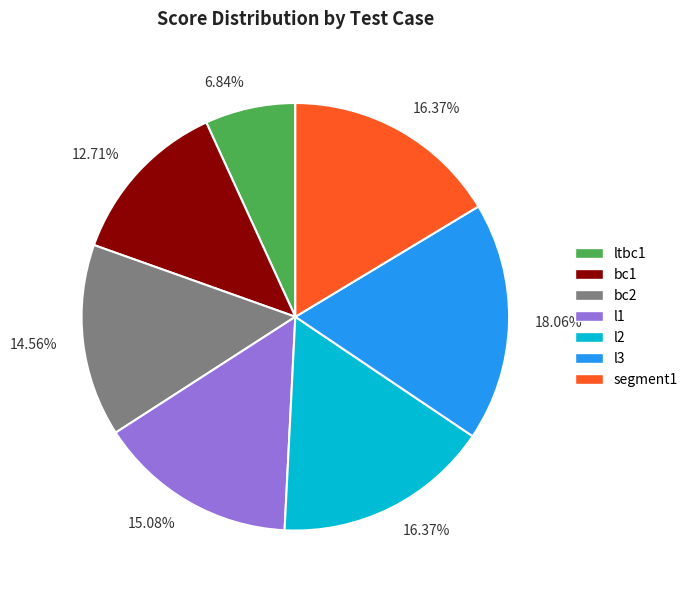

Is there a majority slice in this chart?

No